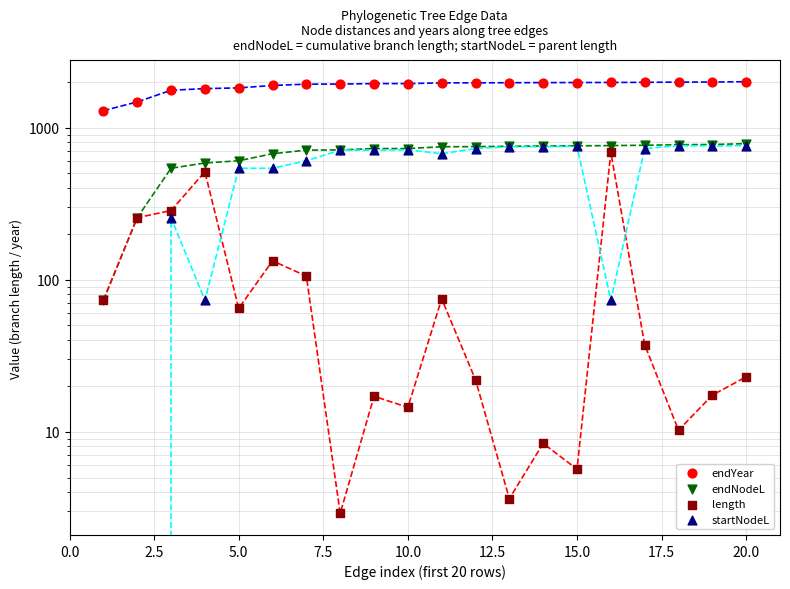

At which category is the sum across all series the highest?

20.0